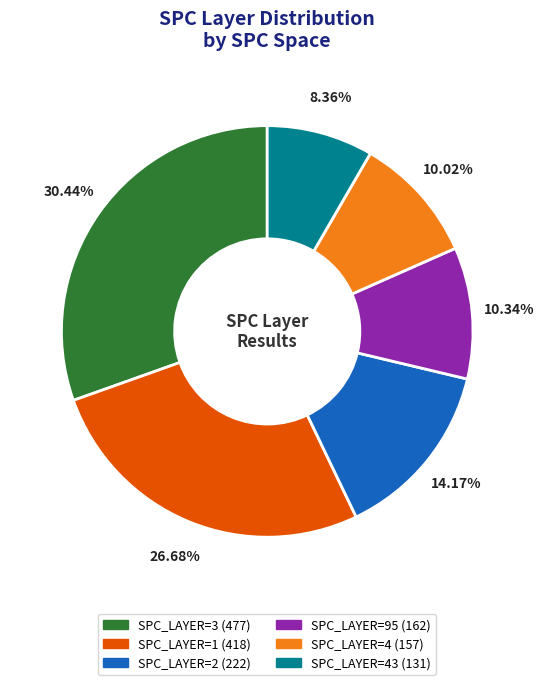

Is there a majority slice in this chart?

No